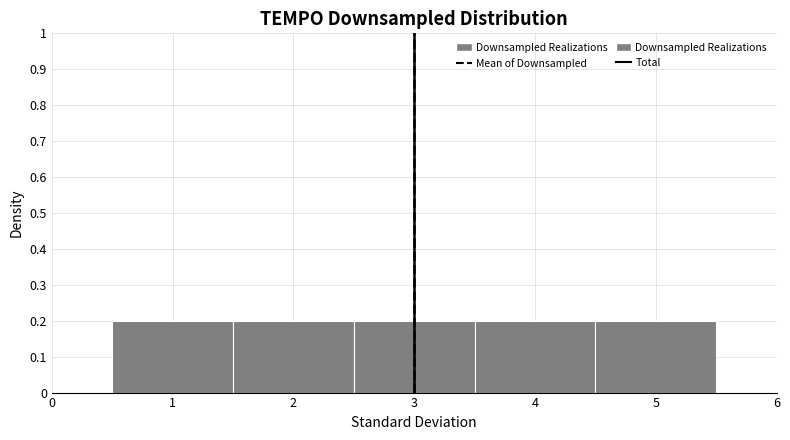

Reading left to right, list every bar in this chart as the range it spans on the x-axis followed by its height. The values are not printed on the chart, so give them approximately, as read against the axis.

0.5 to 1.5: 0.2
1.5 to 2.5: 0.2
2.5 to 3.5: 0.2
3.5 to 4.5: 0.2
4.5 to 5.5: 0.2